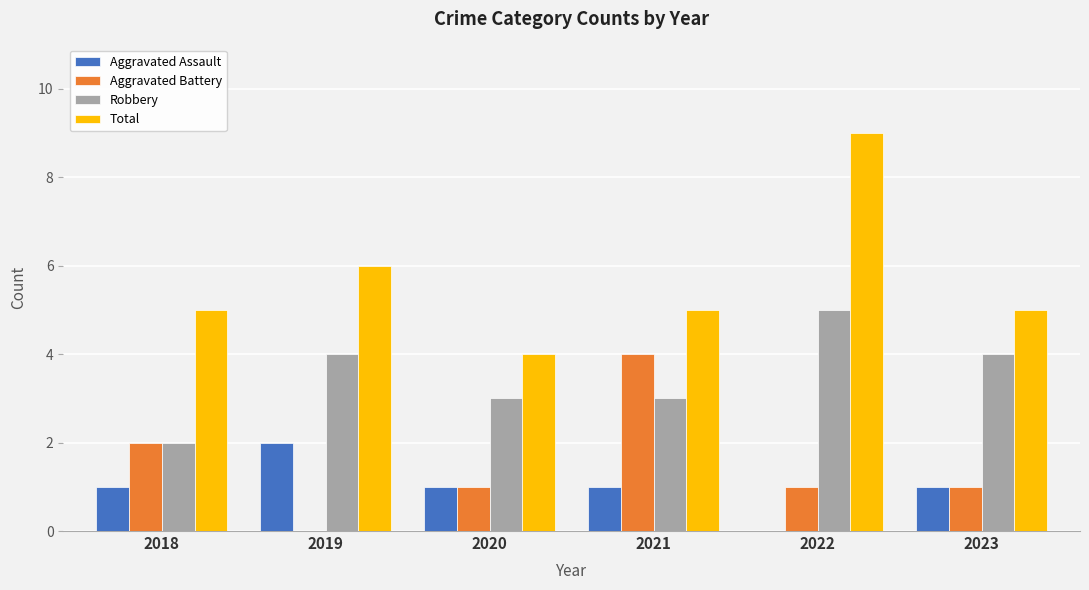

The value of Total at 2019 is 9. True or false?

False